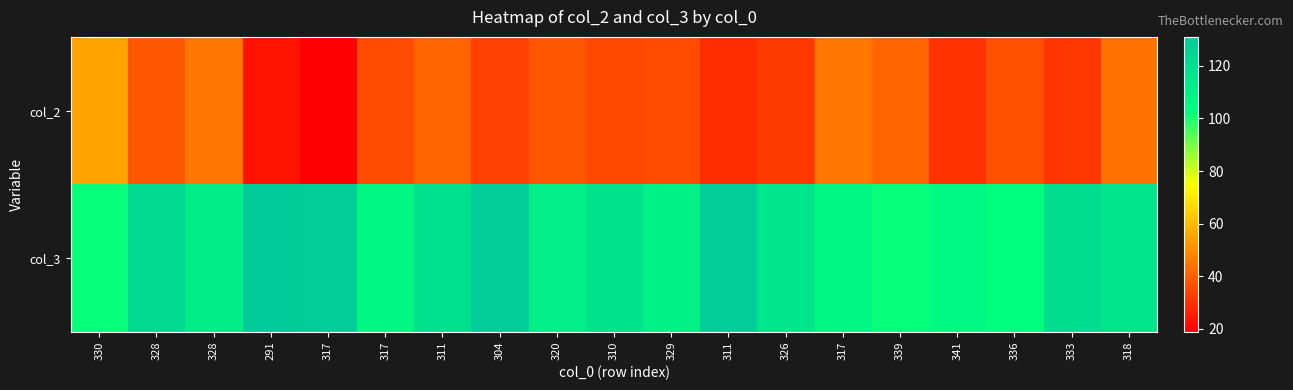

What is the smallest value displayed?

19